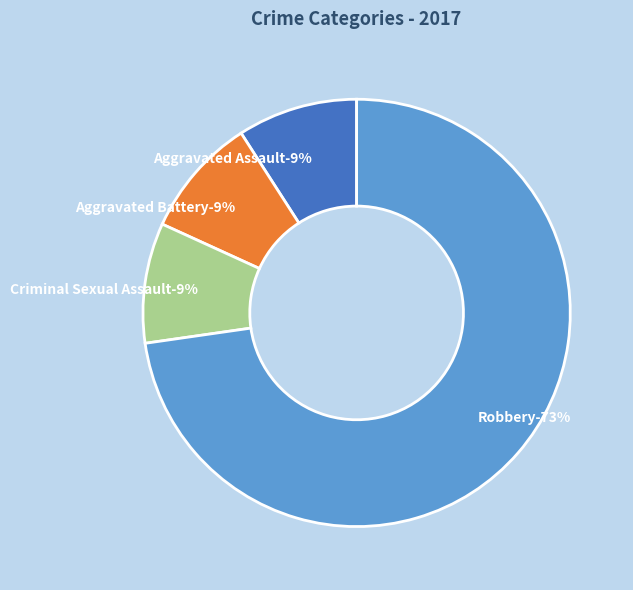

What percentage is the Aggravated Battery slice, to the nearest percent?

9%